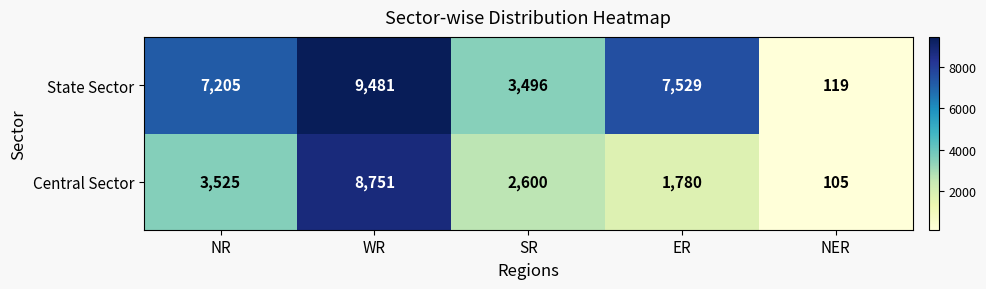

At which category is the sum across all series the highest?

WR